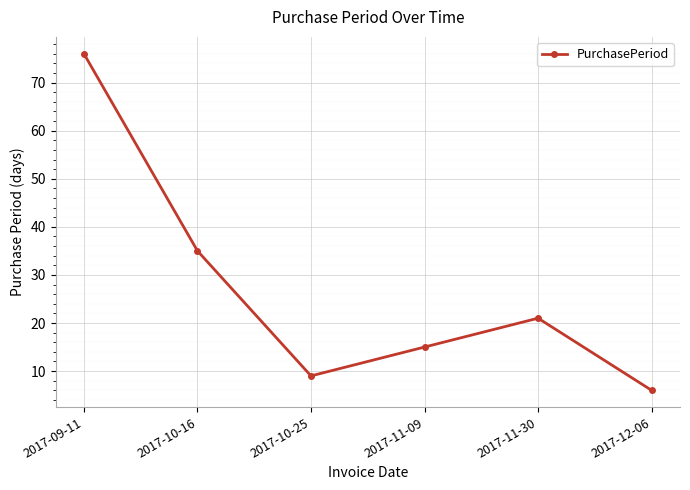

List the labels in order of value, smallest first.

2017-12-06, 2017-10-25, 2017-11-09, 2017-11-30, 2017-10-16, 2017-09-11